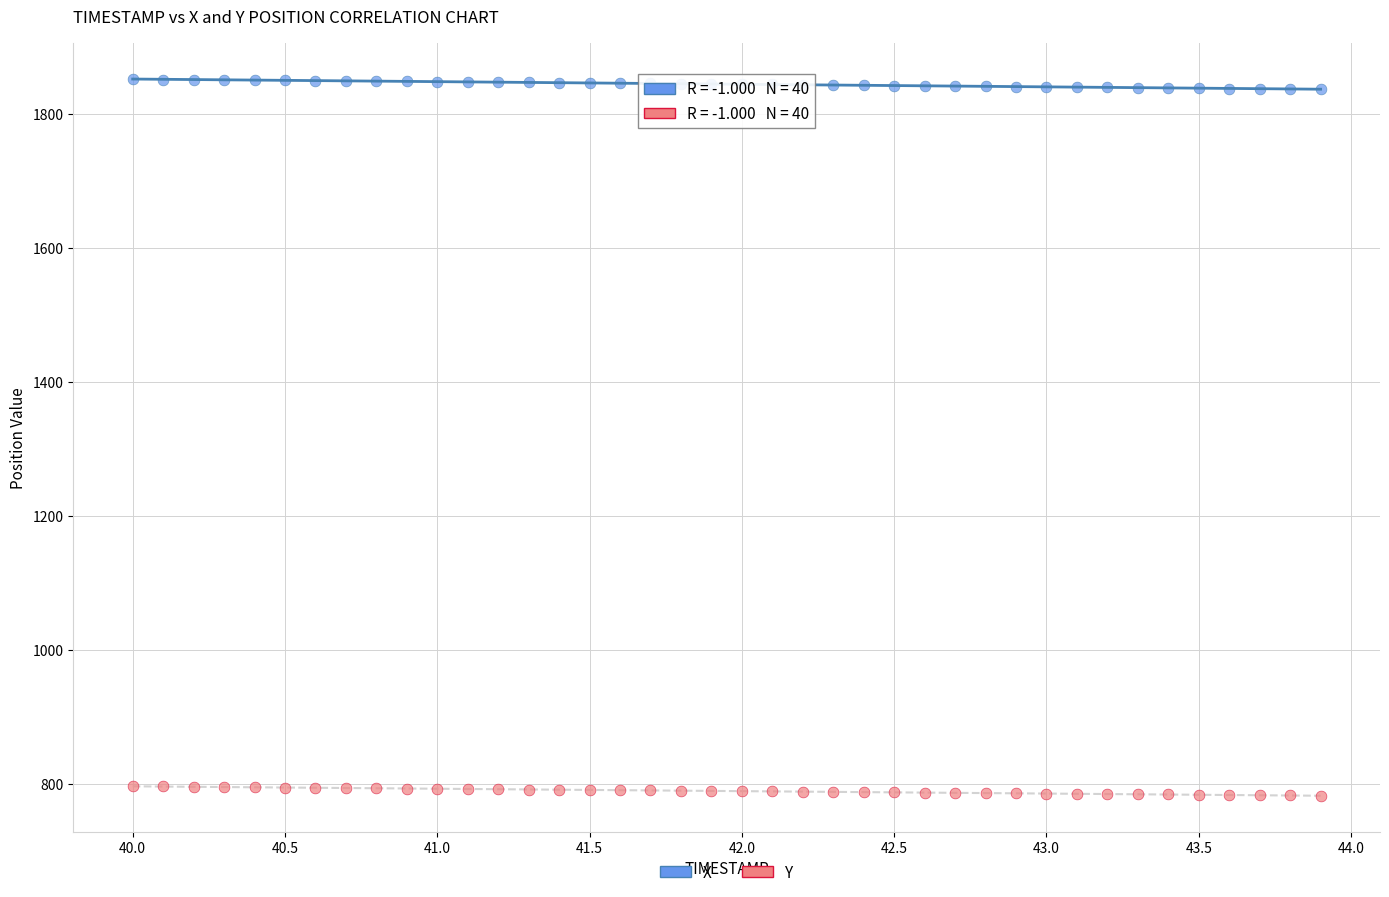

Which series contains the lowest Y value?

Y